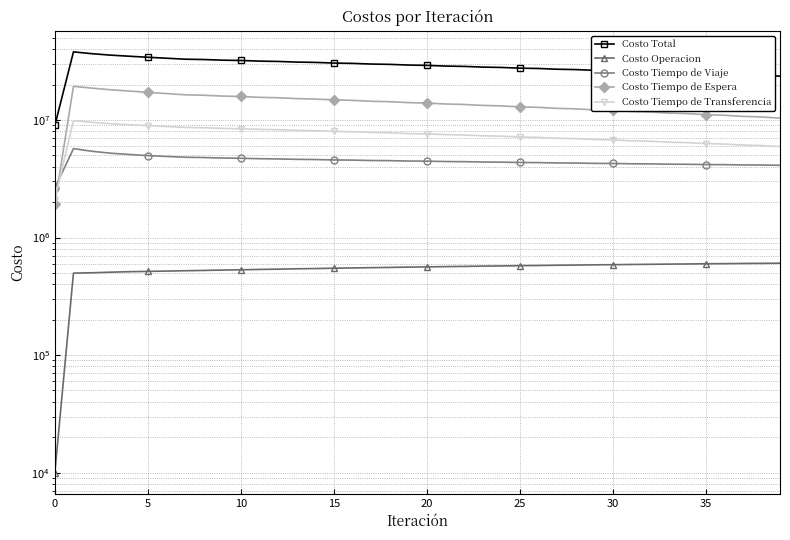

At which label is Costo Tiempo de Viaje closest to 4164943?

36